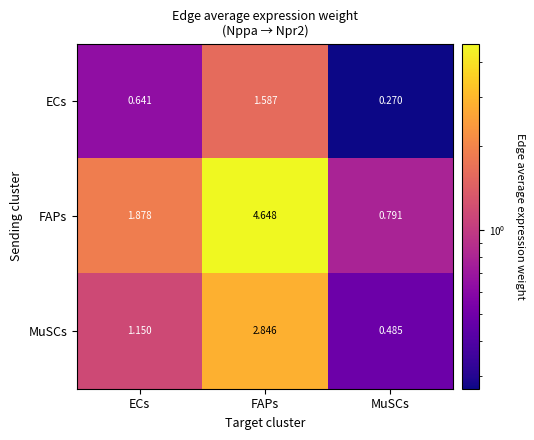

Which series changed the most between ECs and FAPs?

FAPs